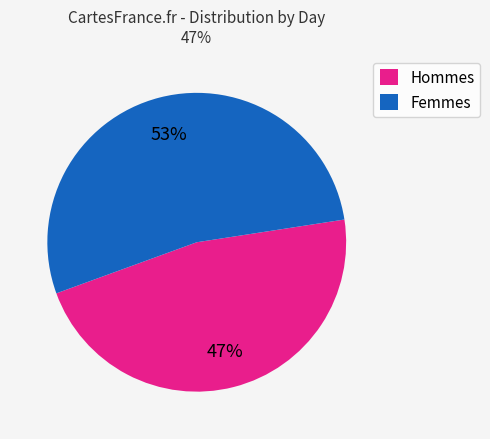

To the nearest percent, what is the average slice percentage?

50%